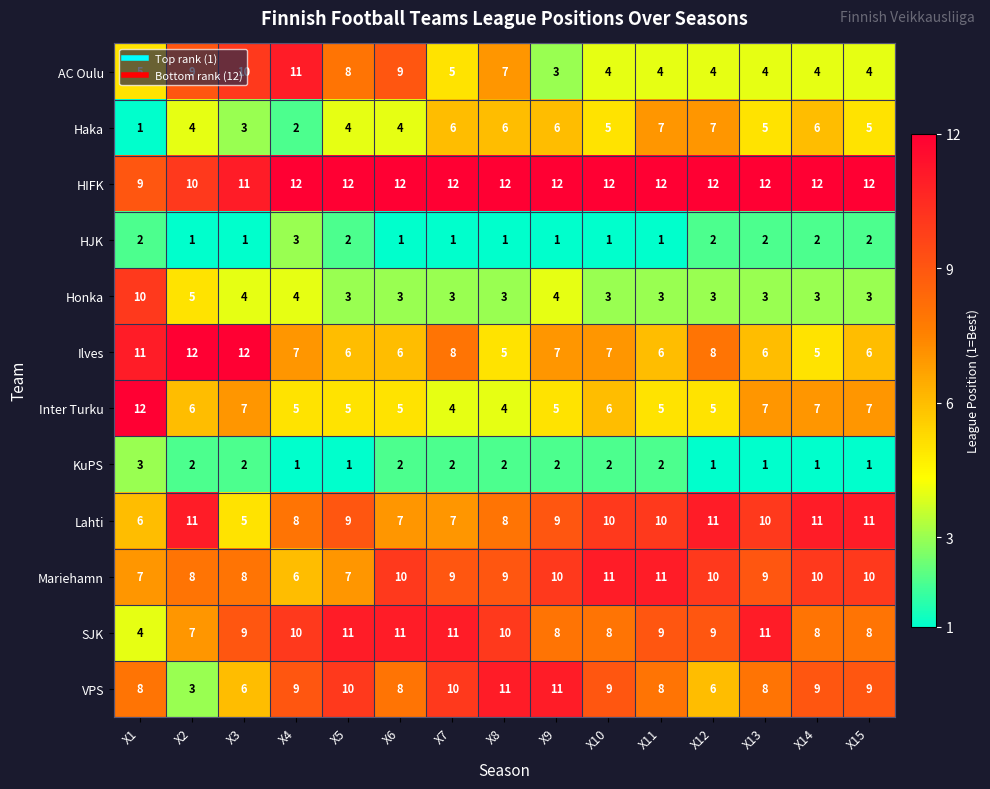

How many series are shown in this chart?

12